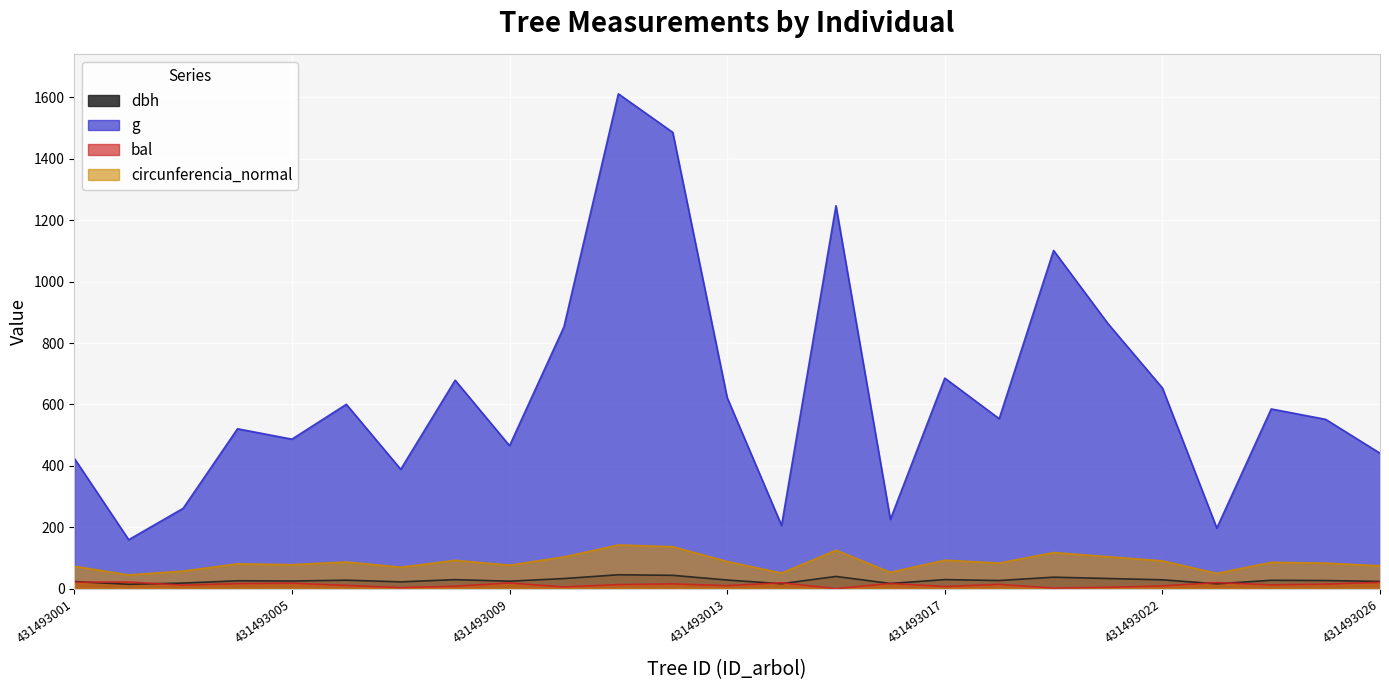

Which series changed the most between 431493013 and 431493017?

g